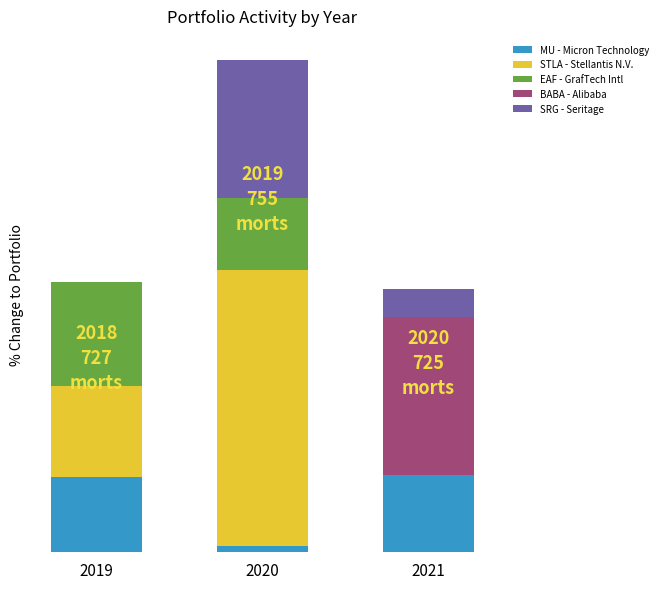

What are all the series names shown in the legend?

MU - Micron Technology, STLA - Stellantis N.V., EAF - GrafTech Intl, BABA - Alibaba, SRG - Seritage